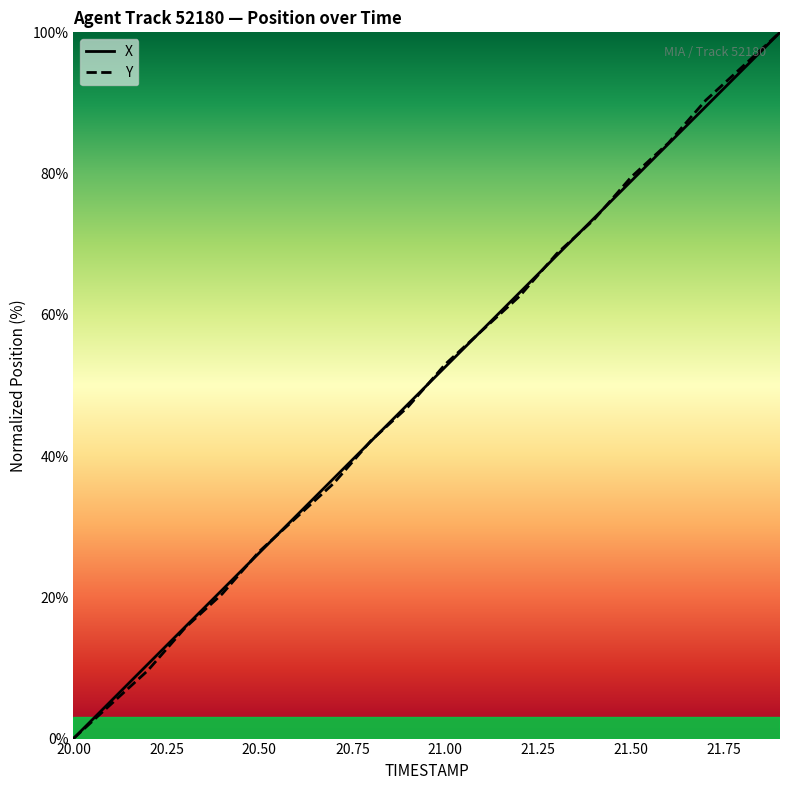

Where does the X series first go above 52?

21.00